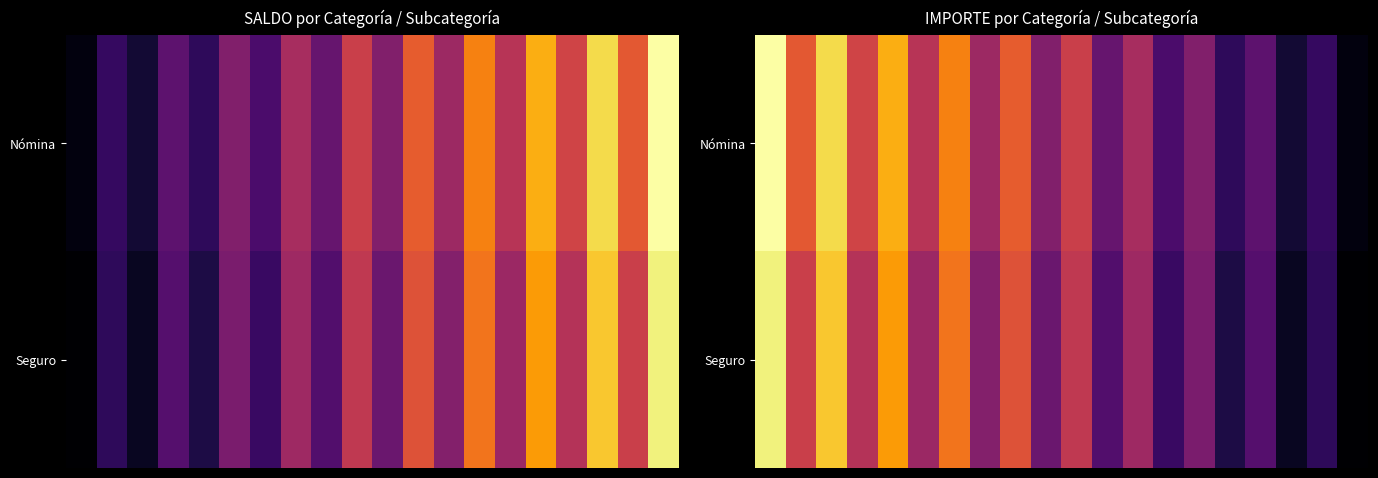

List the series in order of their overall mean, lowest first.

Seguro, Nómina